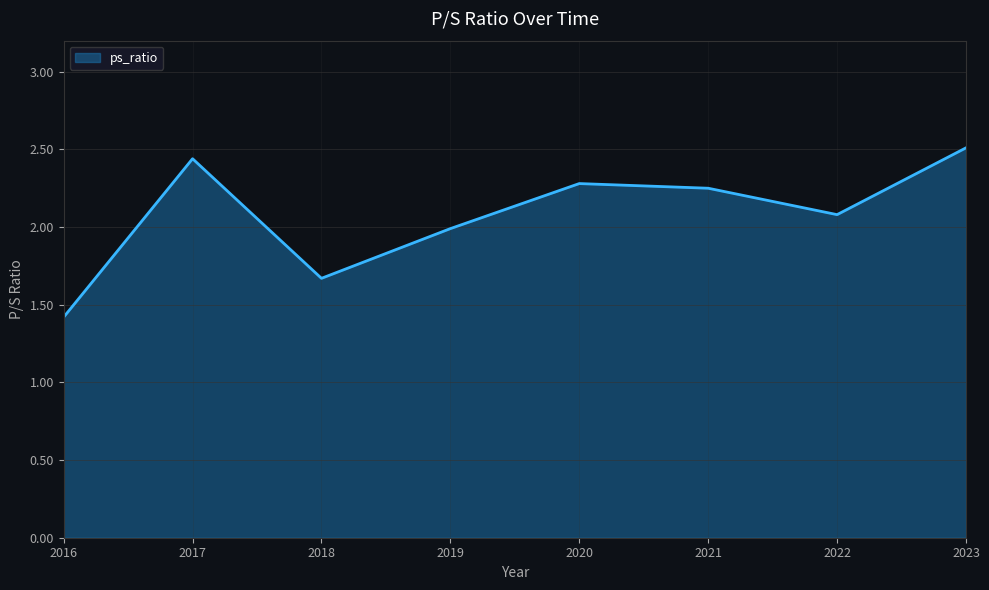

What is the sum of the values at 2016 and 2023?

3.9